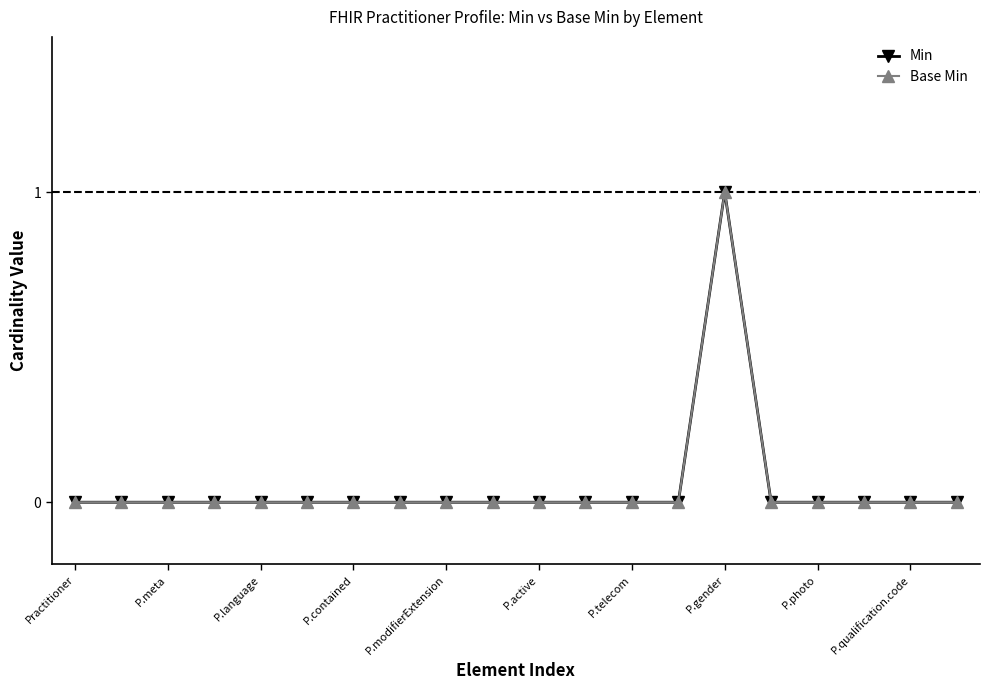

What is the sum of all Base Min values?

1